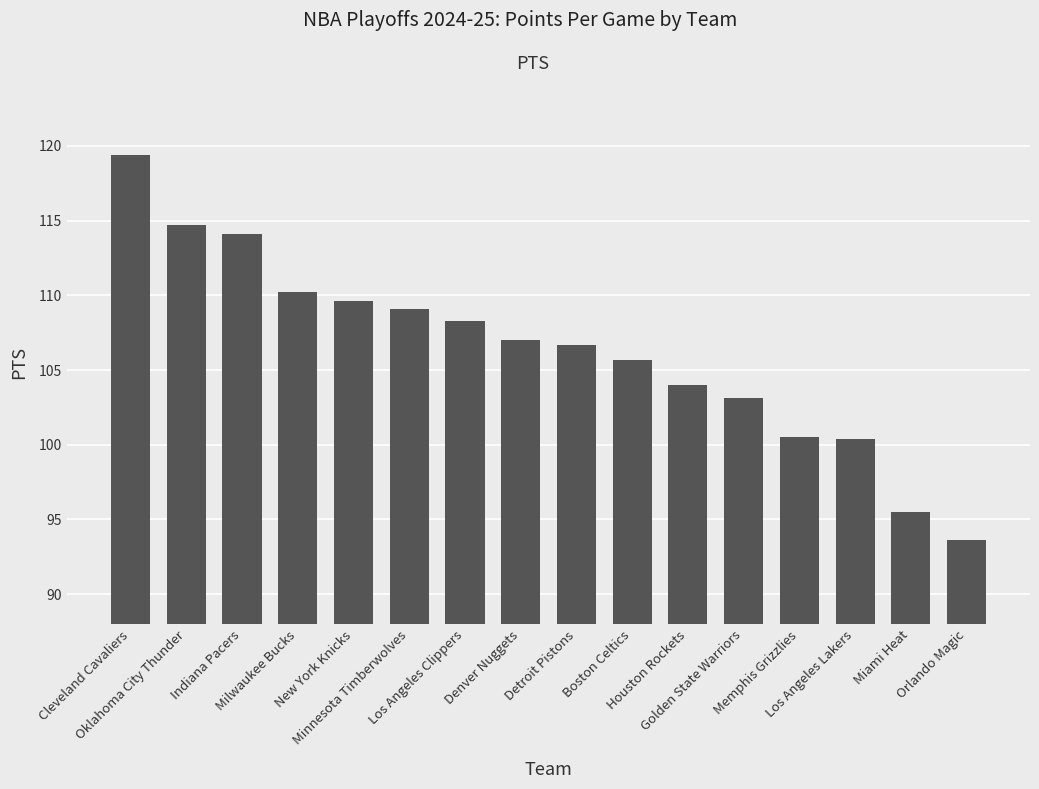

What is the value of the 4th bar from the left?

110.2